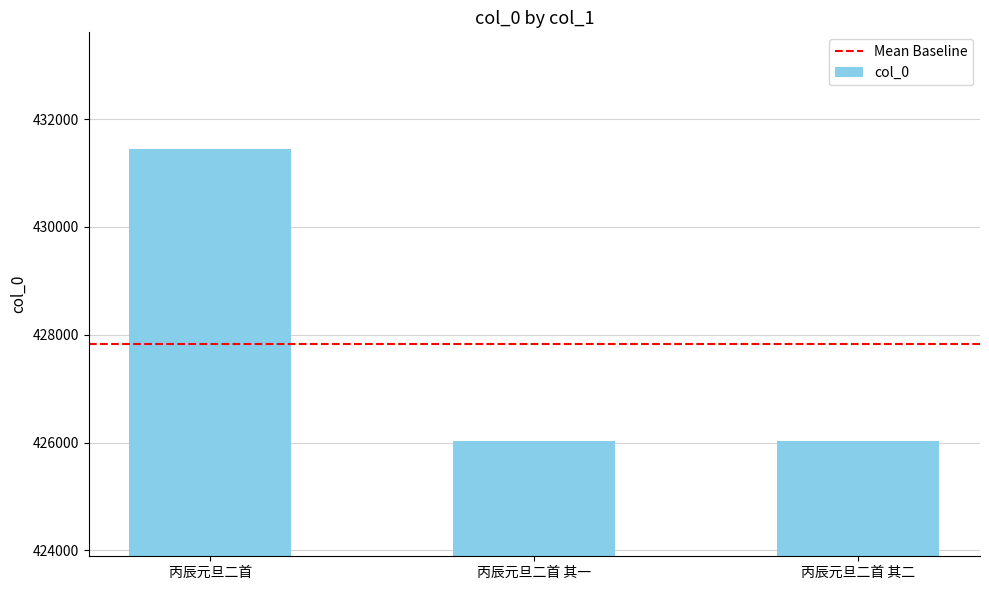

Is it true that the value at 丙辰元旦二首 其二 is 426021?

True